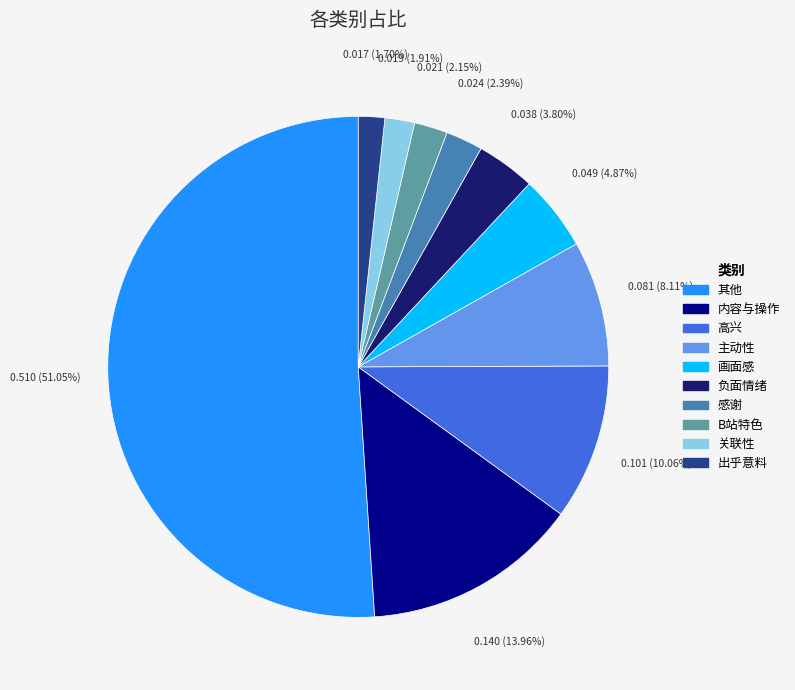

How many slices are in this pie chart?

10